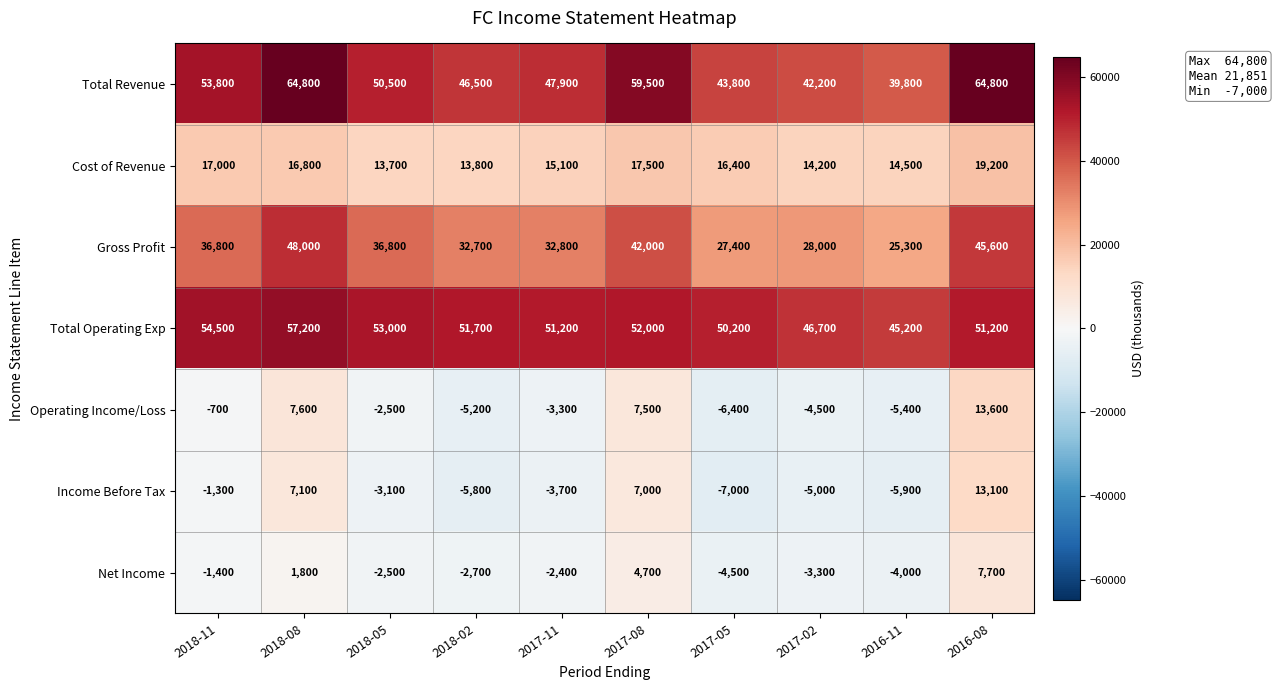

Is it true that Income Before Tax equals -7000 at 2017-05?

True